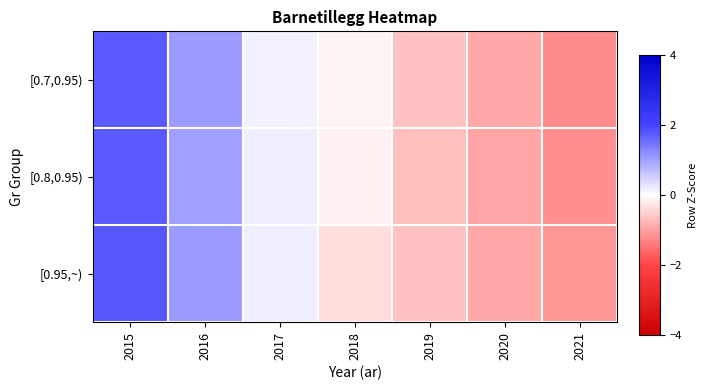

Reading left to right, what are all the values shown in this chart?

[0.7,0.95): 2015=1.8	2016=1.0	2017=0.1	2018=-0.1	2019=-0.7	2020=-0.9	2021=-1.2
[0.8,0.95): 2015=1.8	2016=1.0	2017=0.2	2018=-0.1	2019=-0.7	2020=-0.9	2021=-1.2
[0.95,~): 2015=1.8	2016=1.0	2017=0.2	2018=-0.4	2019=-0.6	2020=-0.9	2021=-1.1